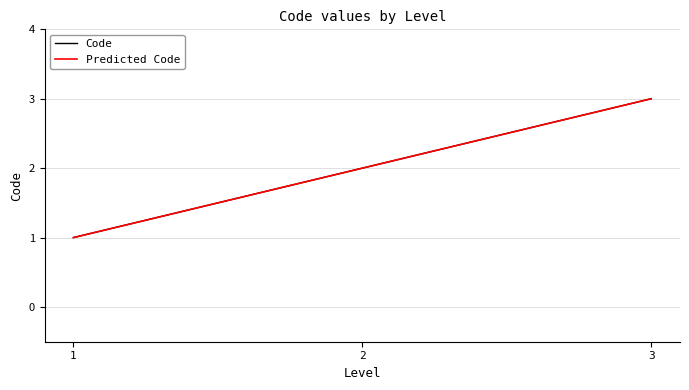

Does the chart have visible grid lines?

Yes